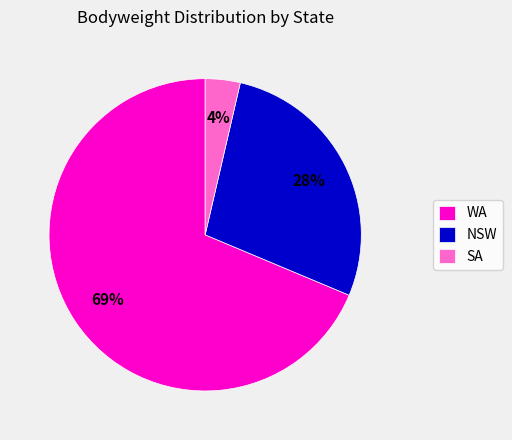

To the nearest percent, what is the combined percentage of WA and NSW?

96%